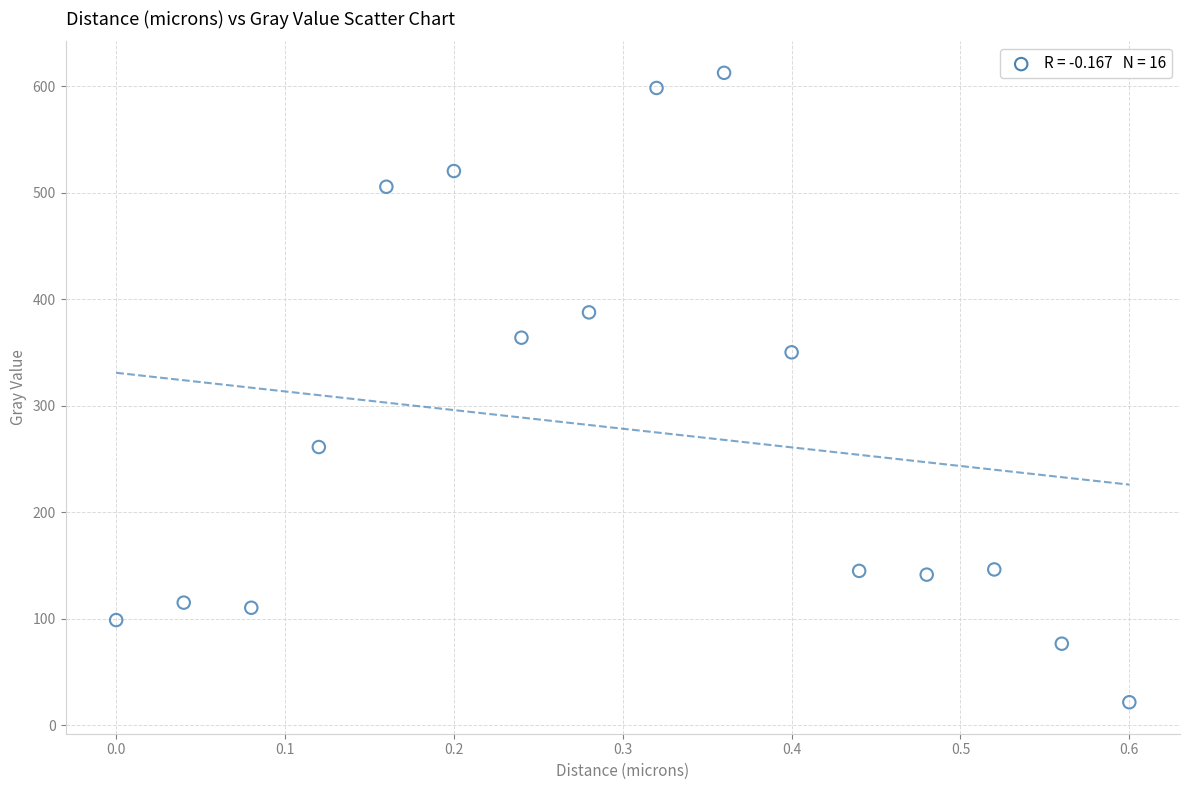

What is the range of Y values (max minus min)?

591.1